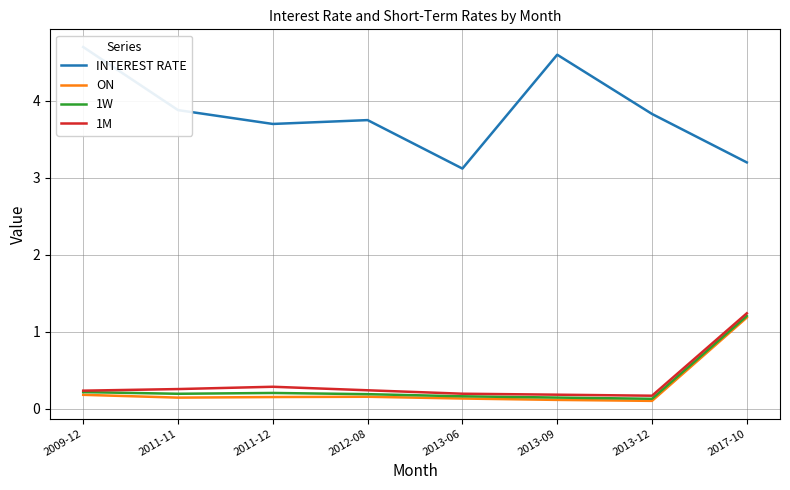

True or false: 1W has more than 1 interior local peaks.

False